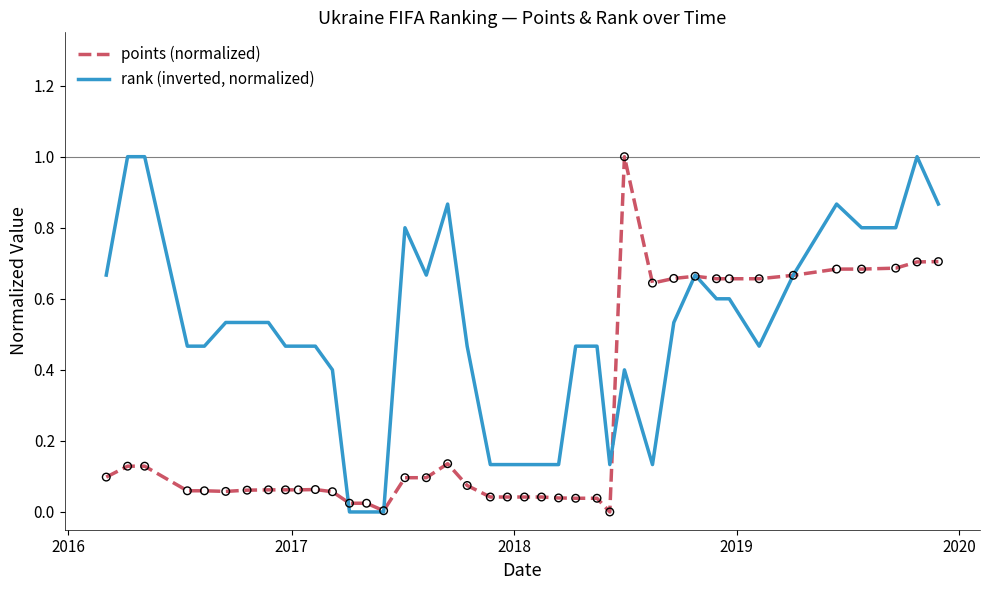

List the series in order of their overall mean, highest first.

rank (inverted, normalized), points (normalized)